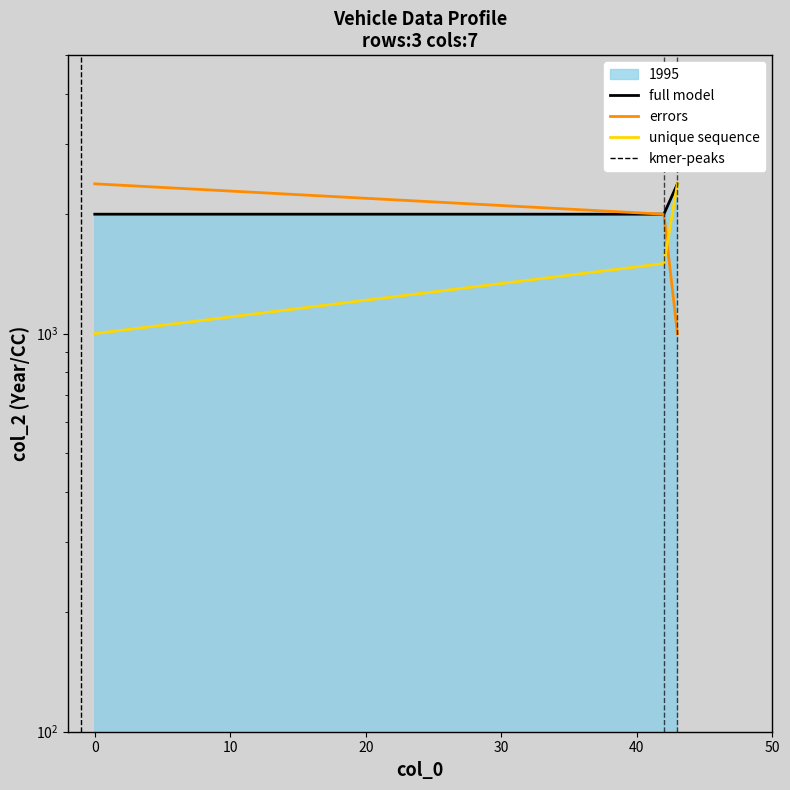

Approximately how many times larger is the value at 42 compared to col_0?

1.0